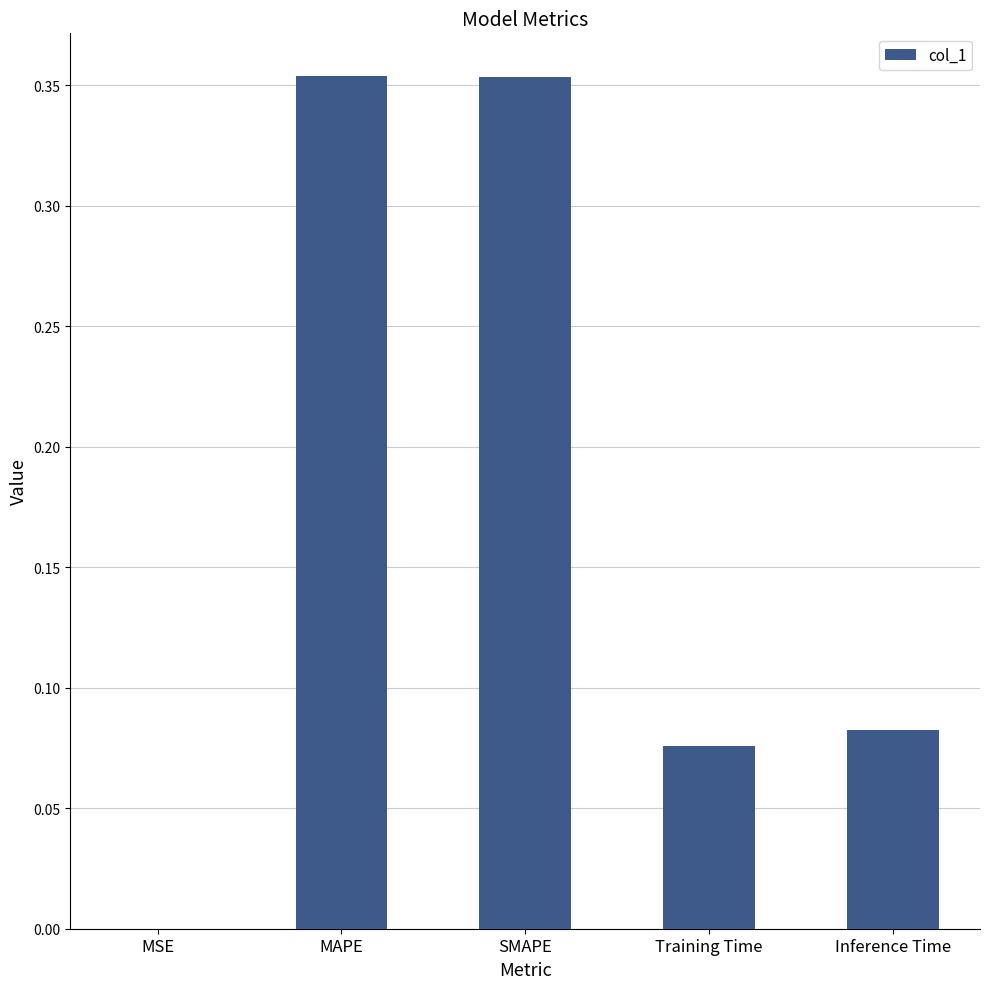

What is the change in value from MAPE to Inference Time?

-0.3